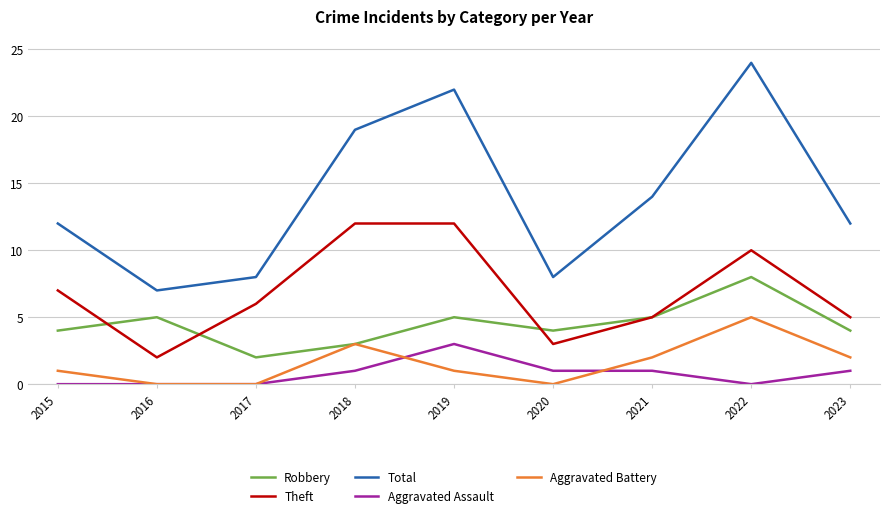

What is the spread (max minus min) of values at 2021?

13